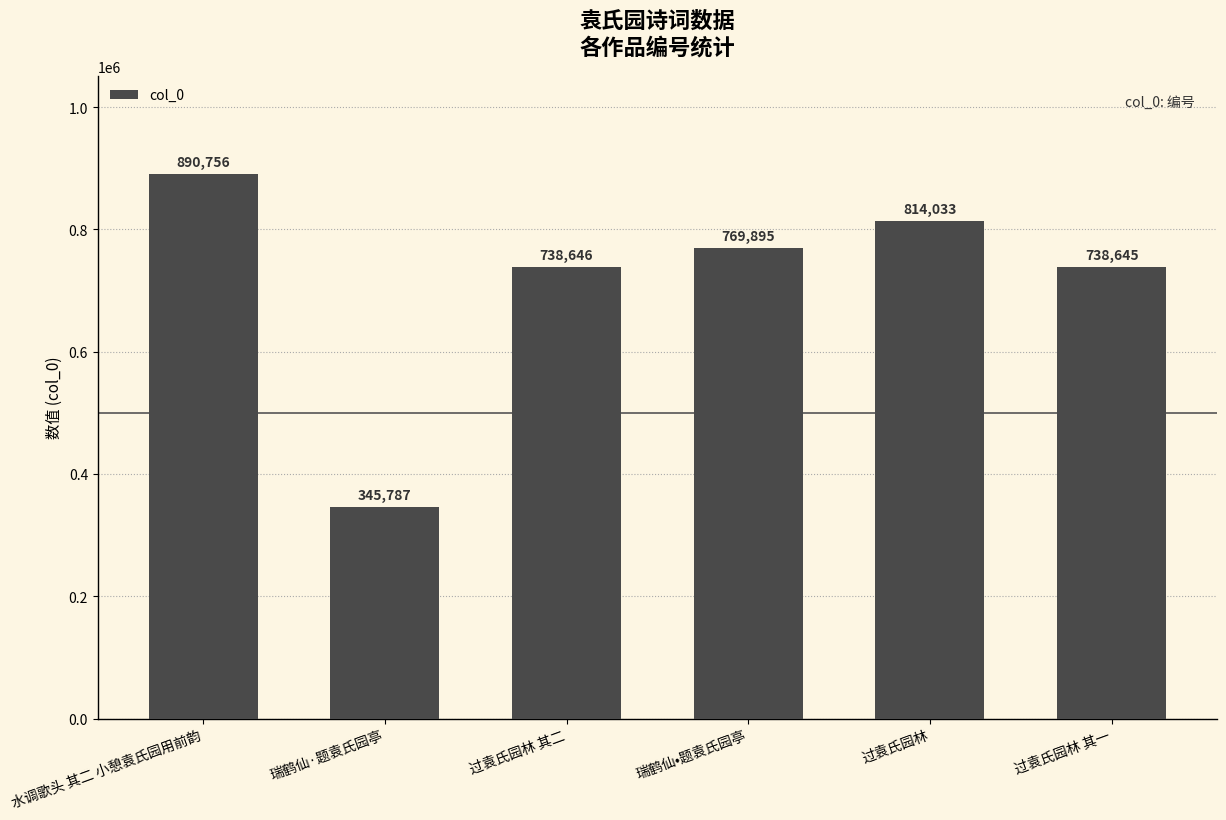

The value at 过袁氏园林 is 188803. True or false?

False